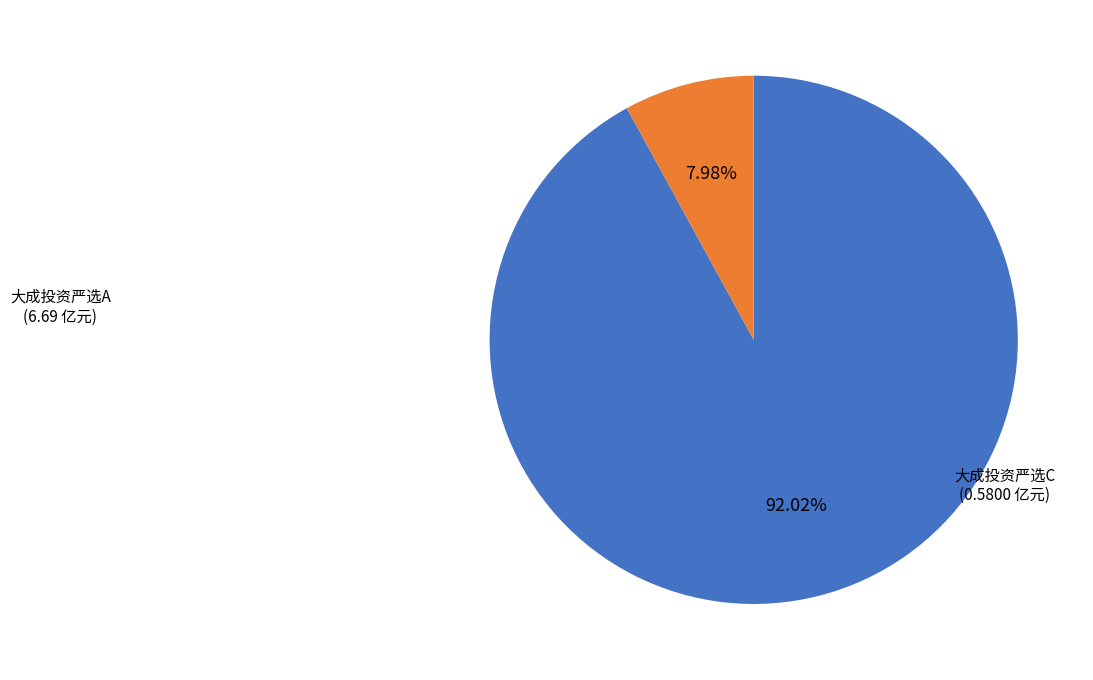

Is there a majority slice in this chart?

Yes